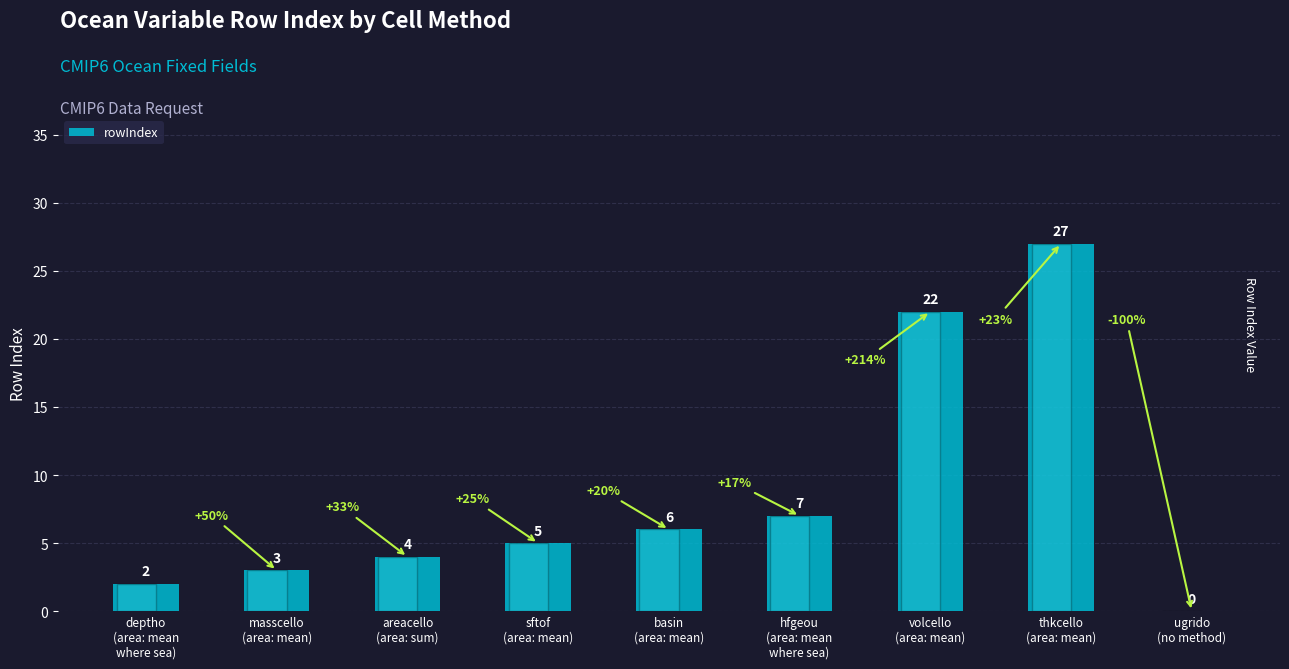

The chart shows a value of 5 at masscello
(area: mean). True or false?

False